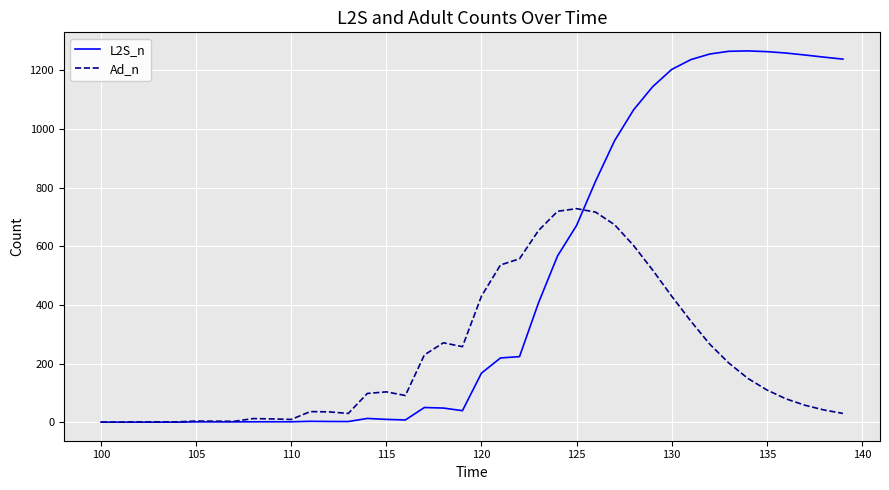

List the series in order of their peak value, lowest first.

Ad_n, L2S_n